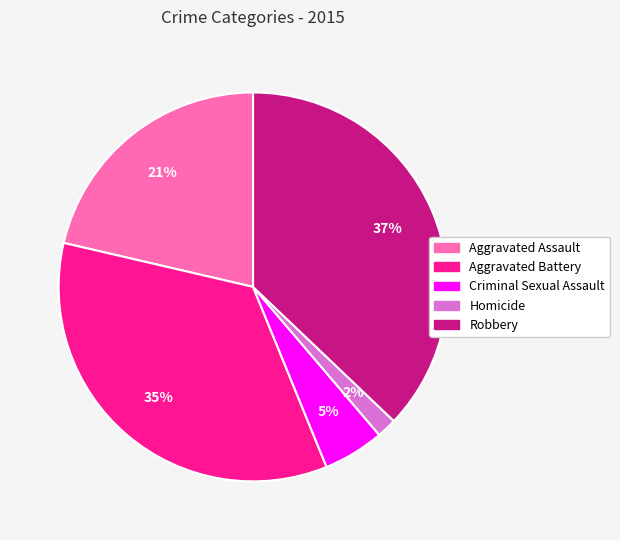

What is the ratio of the value at Aggravated Battery to the value at Robbery?

0.9